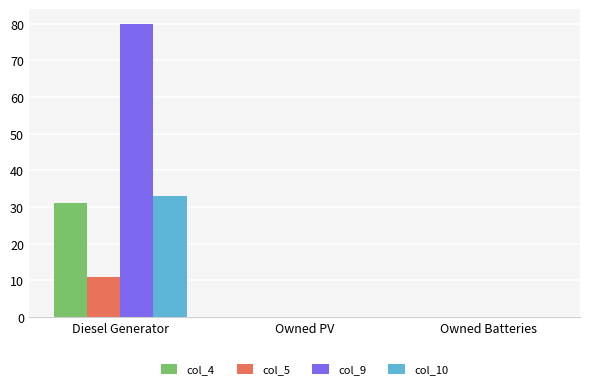

What is the average value of the col_5 series?

4